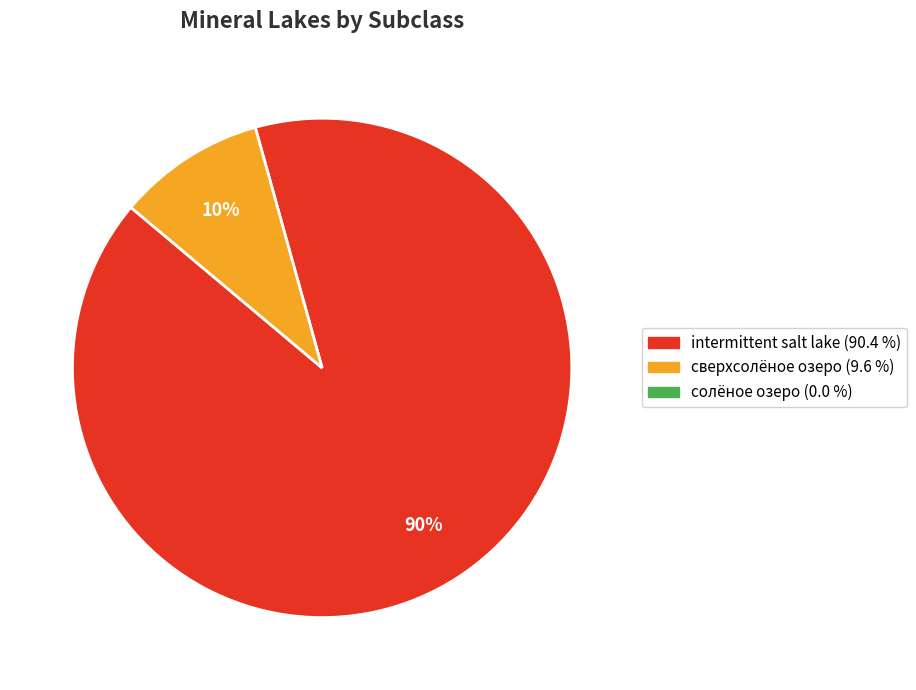

Is there a majority slice in this chart?

Yes